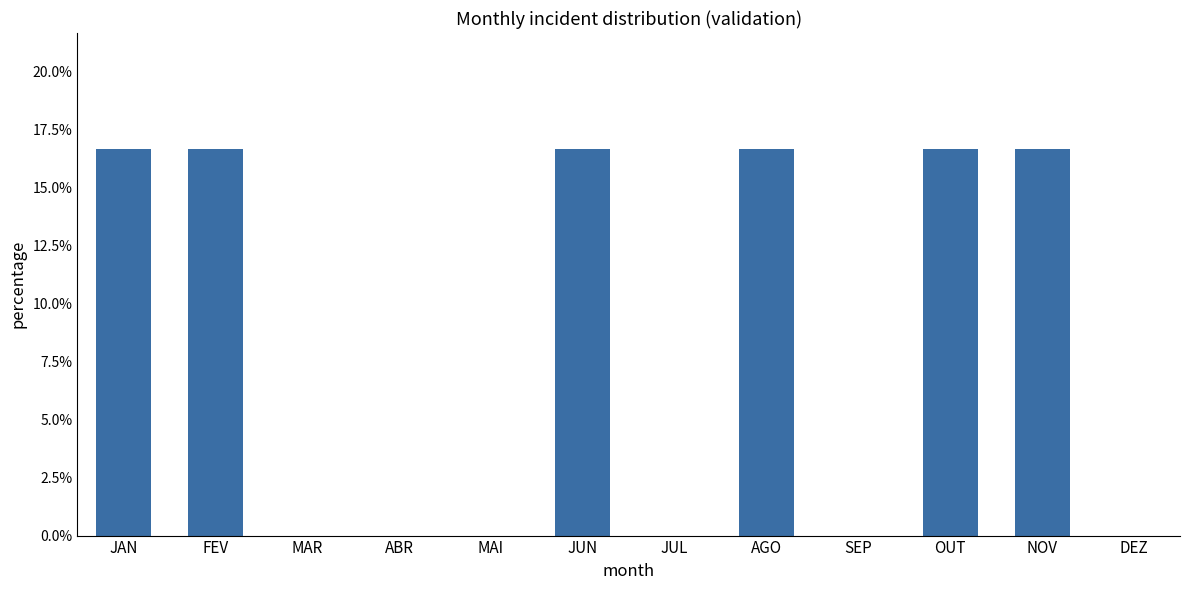

List the labels in order of value, largest first.

JAN, FEV, JUN, AGO, OUT, NOV, MAR, ABR, MAI, JUL, SEP, DEZ